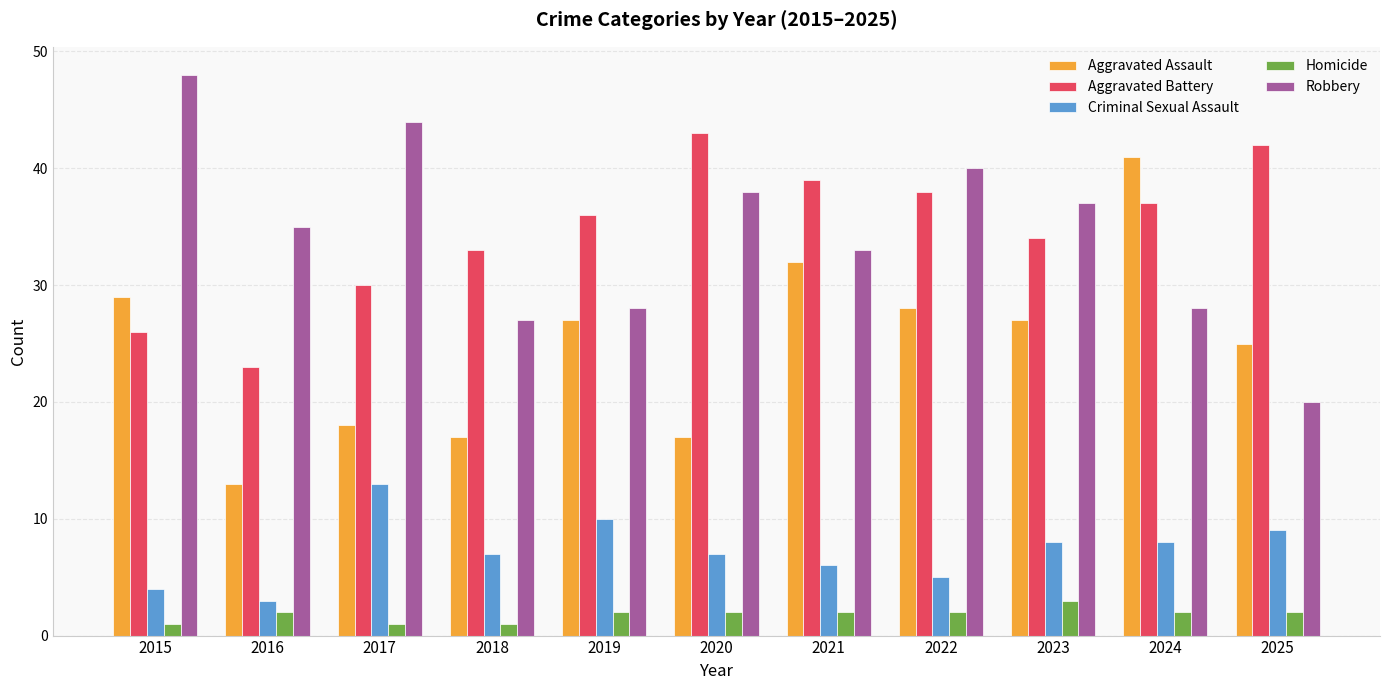

Is it true that Aggravated Assault equals 28 at 2022?

True